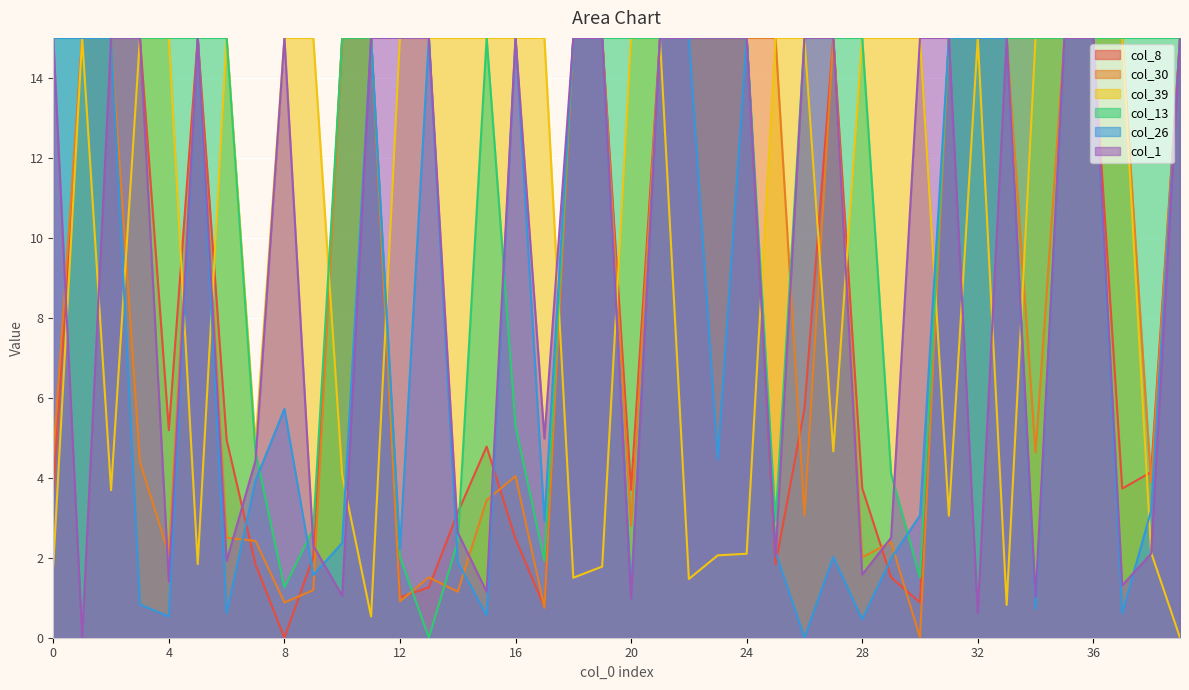

Reading left to right, extract all data points from this chart.

col_8: 0=3.6	1=15.0	2=15.0	3=15.0	4=5.2	5=15.0	6=5.0	7=1.8	8=0.0	9=2.0	10=15.0	11=15.0	12=1.0	13=1.3	14=3.1	15=4.8	16=2.5	17=0.8	18=15.0	19=15.0	20=3.7	21=15.0	22=15.0	23=15.0	24=15.0	25=1.8	26=5.7	27=15.0	28=3.7	29=1.5	30=0.9	31=15.0	32=15.0	33=15.0	34=15.0	35=15.0	36=15.0	37=3.7	38=4.1	39=15.0
col_30: 0=4.5	1=15.0	2=15.0	3=4.4	4=2.1	5=15.0	6=2.5	7=2.4	8=0.9	9=1.2	10=15.0	11=15.0	12=0.9	13=1.5	14=1.1	15=3.4	16=4.0	17=0.8	18=15.0	19=15.0	20=2.8	21=15.0	22=15.0	23=15.0	24=15.0	25=15.0	26=3.1	27=15.0	28=2.0	29=2.4	30=0.0	31=15.0	32=15.0	33=15.0	34=4.6	35=15.0	36=15.0	37=15.0	38=3.9	39=15.0
col_39: 0=1.8	1=15.0	2=3.7	3=15.0	4=15.0	5=1.8	6=15.0	7=4.9	8=15.0	9=15.0	10=4.1	11=0.5	12=15.0	13=15.0	14=15.0	15=15.0	16=15.0	17=15.0	18=1.5	19=1.8	20=15.0	21=15.0	22=1.5	23=2.1	24=2.1	25=15.0	26=15.0	27=4.7	28=15.0	29=15.0	30=15.0	31=3.0	32=15.0	33=0.8	34=15.0	35=15.0	36=15.0	37=15.0	38=2.1	39=0.0
col_13: 0=15.0	1=15.0	2=15.0	3=15.0	4=15.0	5=15.0	6=15.0	7=4.7	8=1.3	9=2.7	10=15.0	11=15.0	12=2.0	13=0.0	14=2.4	15=15.0	16=5.3	17=1.9	18=15.0	19=15.0	20=15.0	21=15.0	22=15.0	23=15.0	24=15.0	25=2.9	26=15.0	27=15.0	28=15.0	29=4.1	30=1.5	31=15.0	32=15.0	33=15.0	34=15.0	35=15.0	36=15.0	37=15.0	38=15.0	39=15.0
col_26: 0=15.0	1=15.0	2=15.0	3=0.8	4=0.5	5=15.0	6=0.6	7=3.9	8=5.7	9=1.6	10=2.4	11=15.0	12=2.2	13=15.0	14=1.9	15=0.6	16=15.0	17=2.9	18=15.0	19=15.0	20=1.2	21=15.0	22=15.0	23=4.5	24=15.0	25=2.1	26=0.0	27=2.0	28=0.5	29=2.0	30=3.1	31=15.0	32=15.0	33=15.0	34=0.7	35=15.0	36=15.0	37=0.6	38=3.2	39=15.0
col_1: 0=15.0	1=0.0	2=15.0	3=15.0	4=1.4	5=15.0	6=1.9	7=4.4	8=15.0	9=2.3	10=1.1	11=15.0	12=15.0	13=15.0	14=2.6	15=1.1	16=15.0	17=5.0	18=15.0	19=15.0	20=1.0	21=15.0	22=15.0	23=15.0	24=15.0	25=2.0	26=15.0	27=15.0	28=1.6	29=2.5	30=15.0	31=15.0	32=0.6	33=15.0	34=1.0	35=15.0	36=15.0	37=1.3	38=2.1	39=15.0